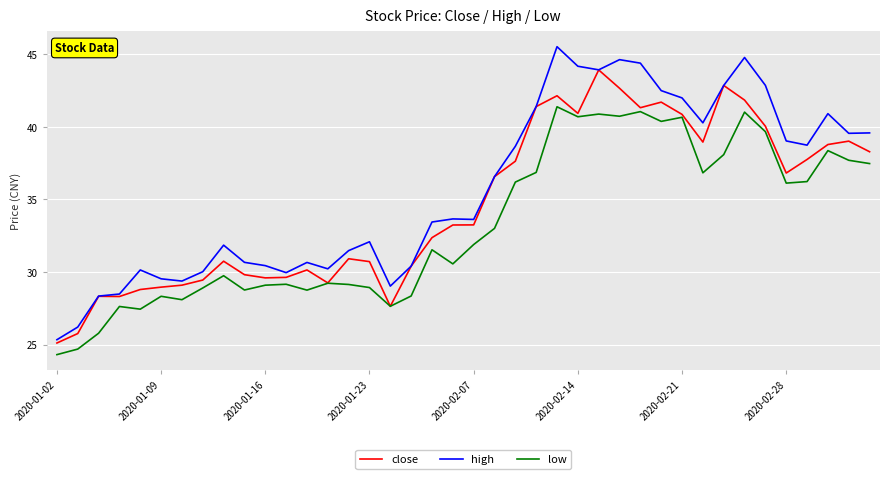

Rank the series by their maximum value, from lowest to highest.

low, close, high